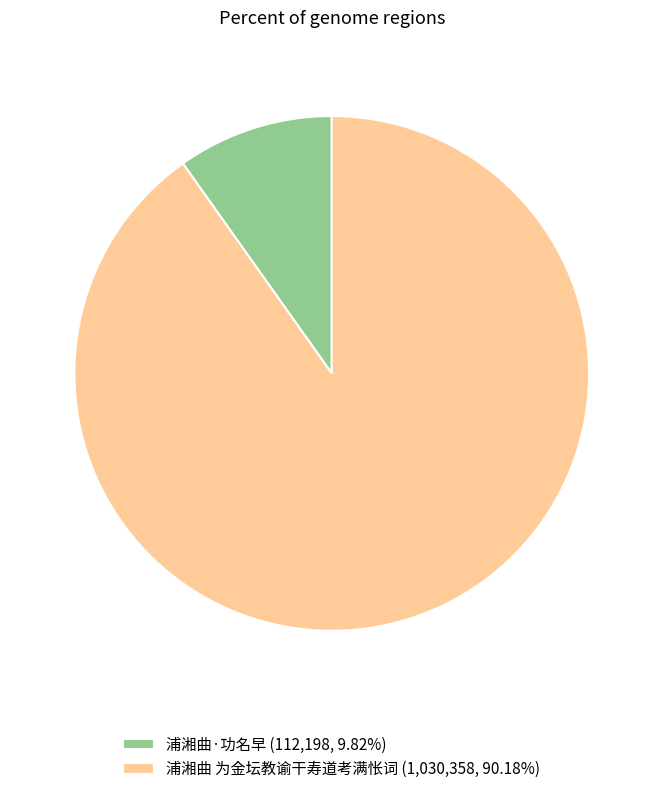

What is the ratio of the value at 浦湘曲 为金坛教谕干寿道考满怅词 (1,030,358, 90.18%) to the value at 浦湘曲·功名早 (112,198, 9.82%)?

9.2